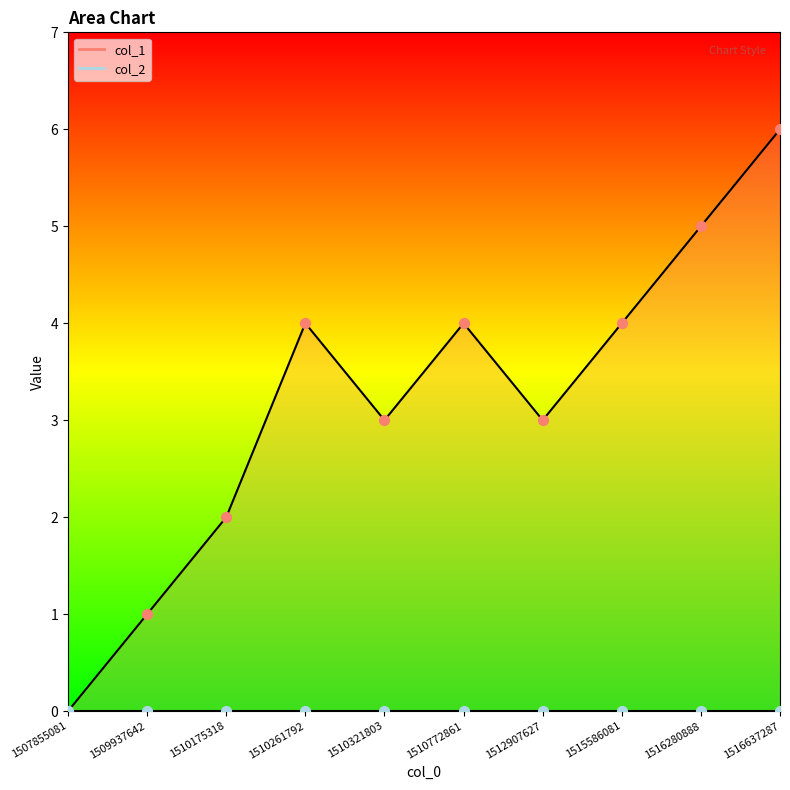

What is the change in value from 1509937642 to 1516637287?

+5